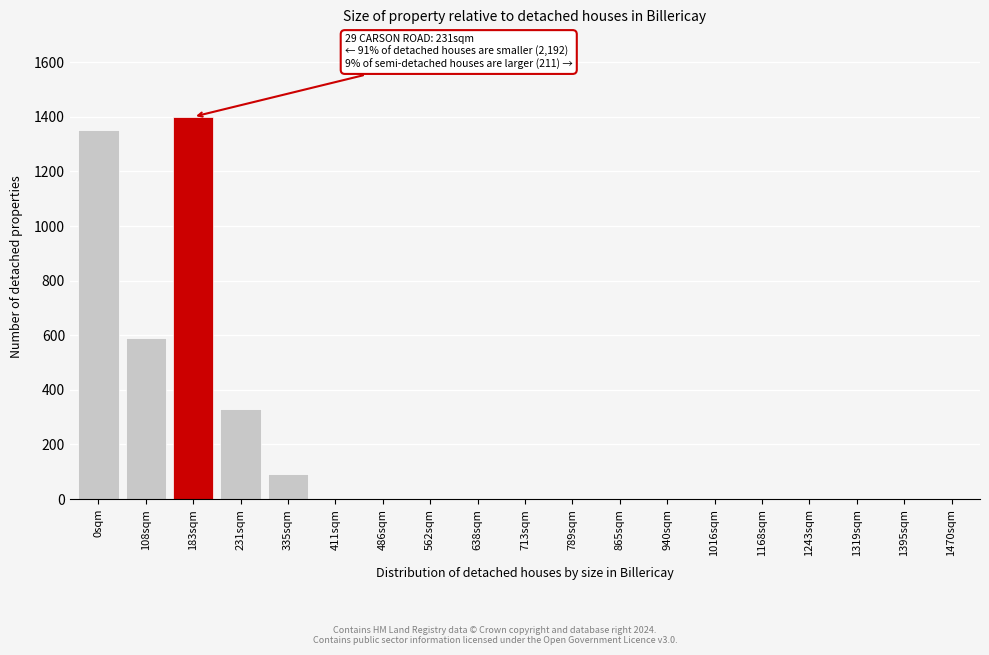

Reading left to right, transcribe all the data shown in this chart.

0sqm=1350	108sqm=590	183sqm=1400	231sqm=330	335sqm=90	411sqm=0	486sqm=0	562sqm=0	638sqm=0	713sqm=0	789sqm=0	865sqm=0	940sqm=0	1016sqm=0	1168sqm=0	1243sqm=0	1319sqm=0	1395sqm=0	1470sqm=0